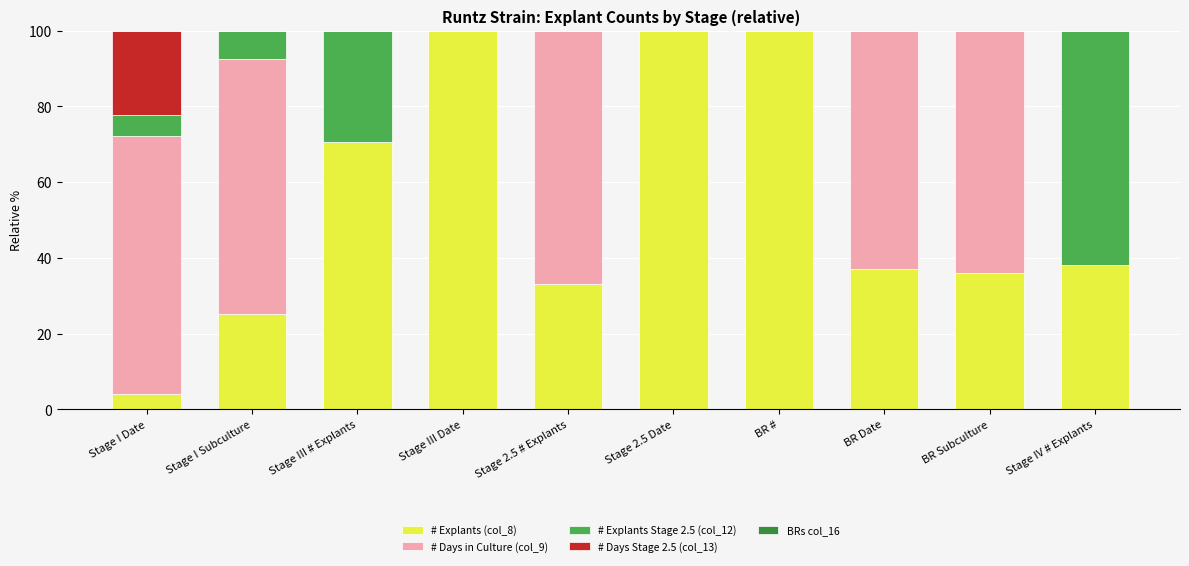

Is it true that # Explants (col_8) equals 33.2 at Stage III Date?

False